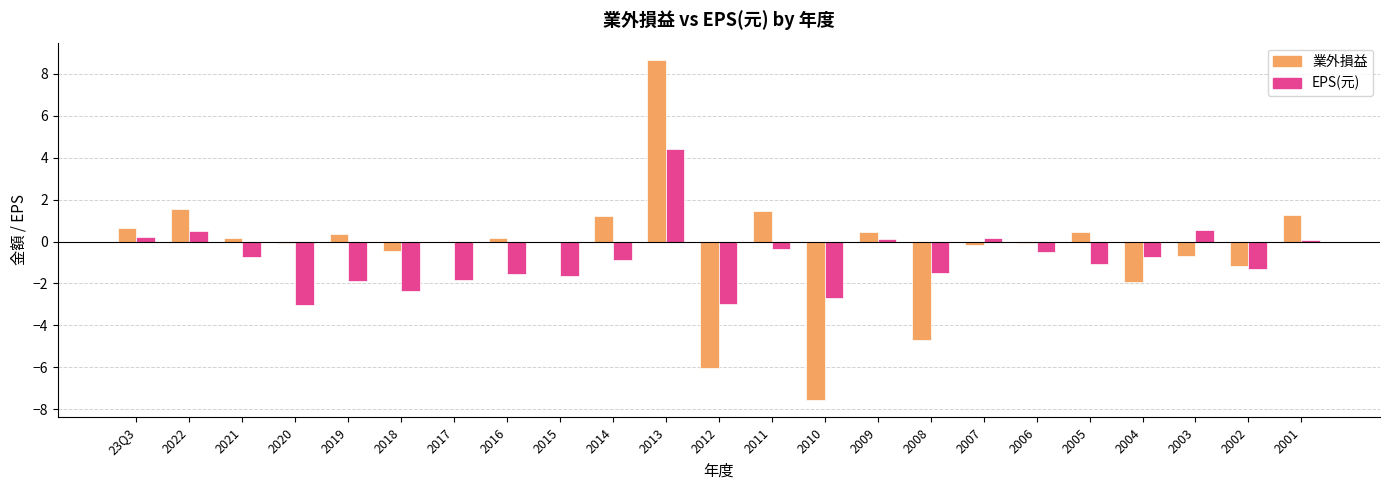

Count the number of data series in this chart.

2